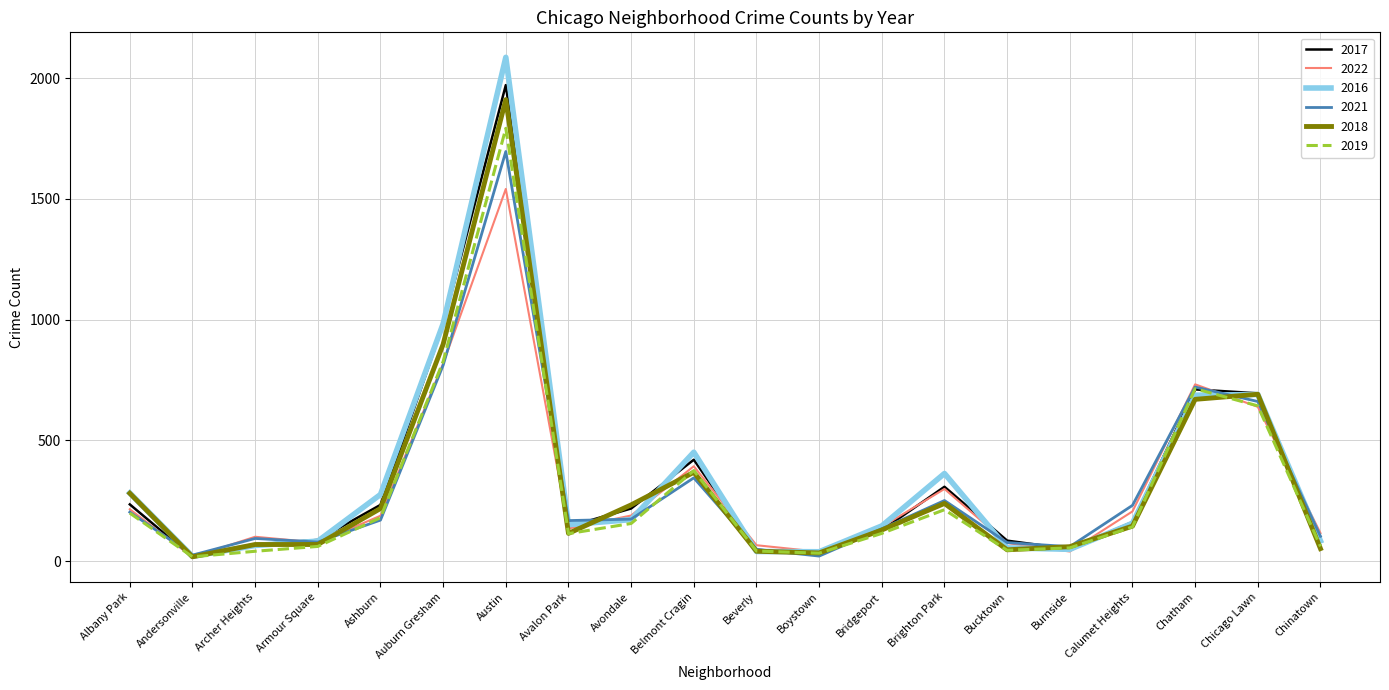

What is the total value across all series at Chicago Lawn?

4019